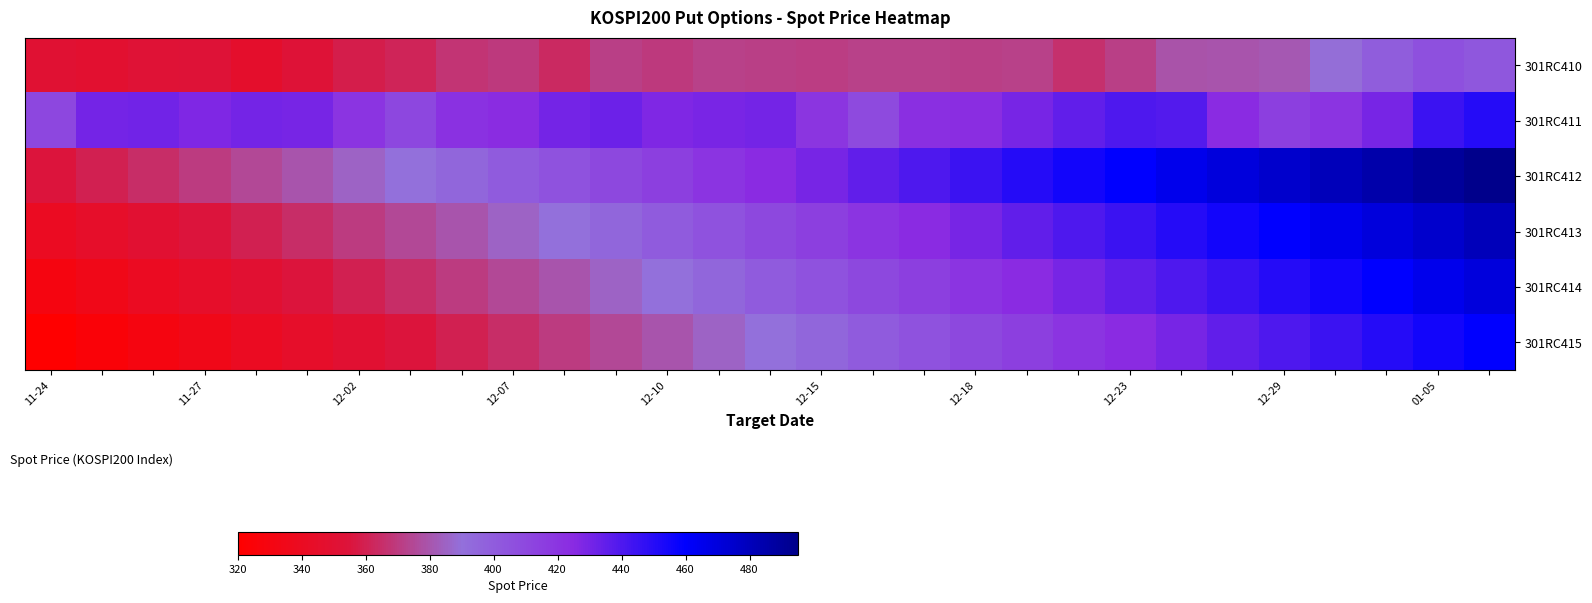

Which series has the largest range (max minus min)?

301RC412